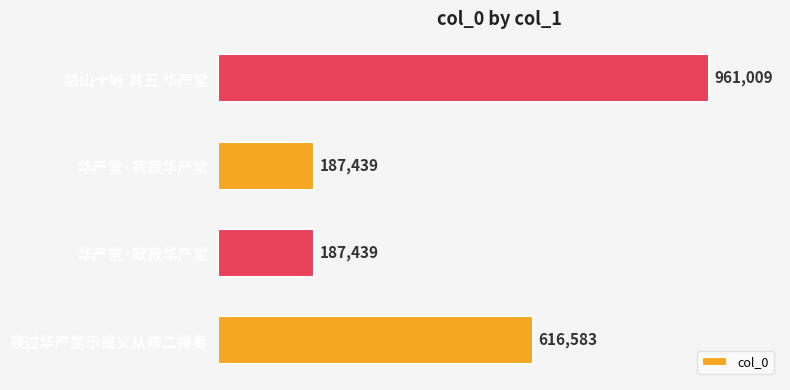

How many data points does each series have?

4